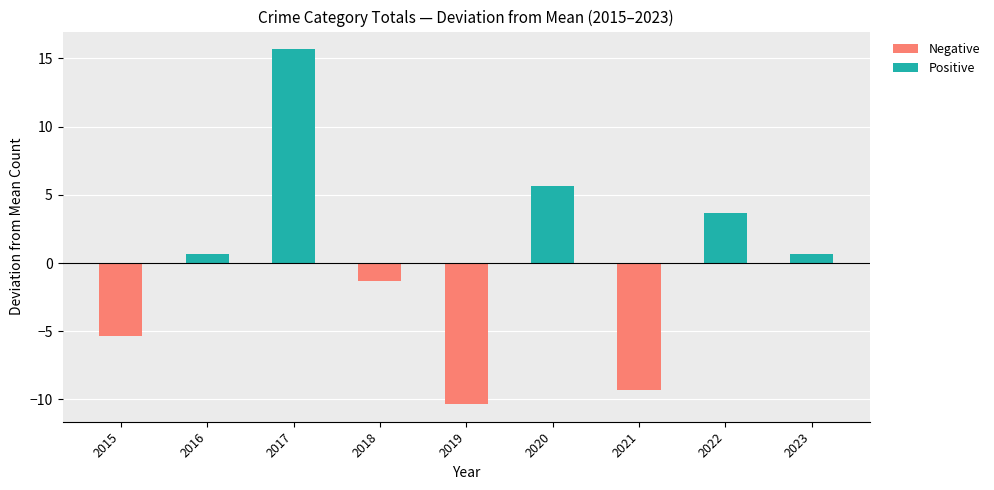

The value of Positive at 2020 is 3.5. True or false?

False